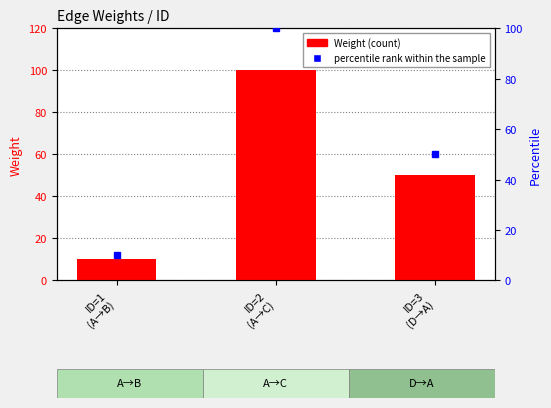

What is the greatest value displayed?

100